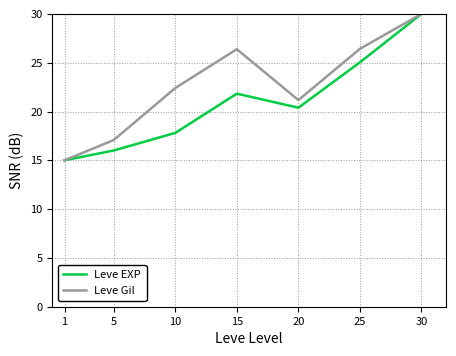

What are all the series names shown in the legend?

Leve EXP, Leve Gil